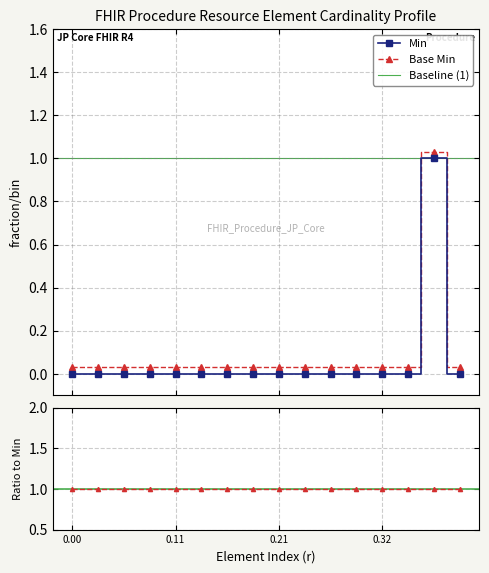

The Base Min series shows 0.0 at Procedure.instantiatesCanonical. True or false?

True